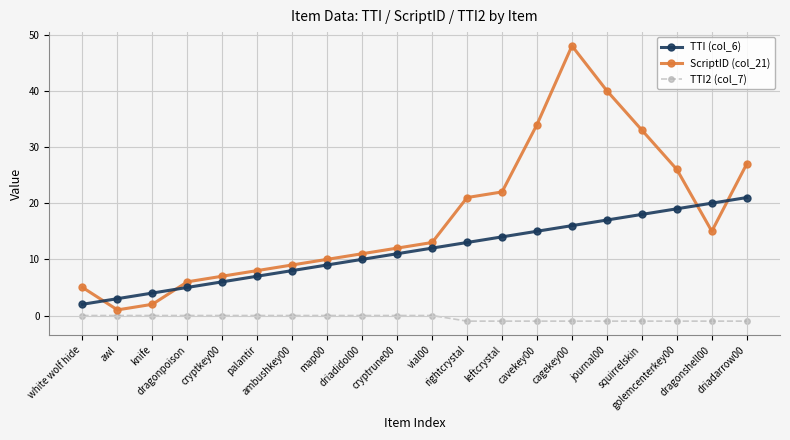

True or false: TTI (col_6) has a value of 8 at ambushkey00.

True